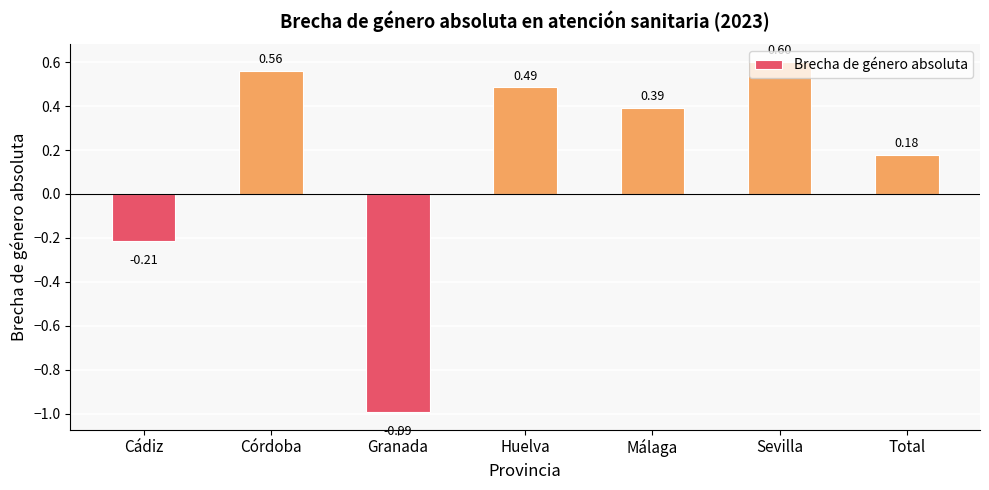

How many values are above zero?

5